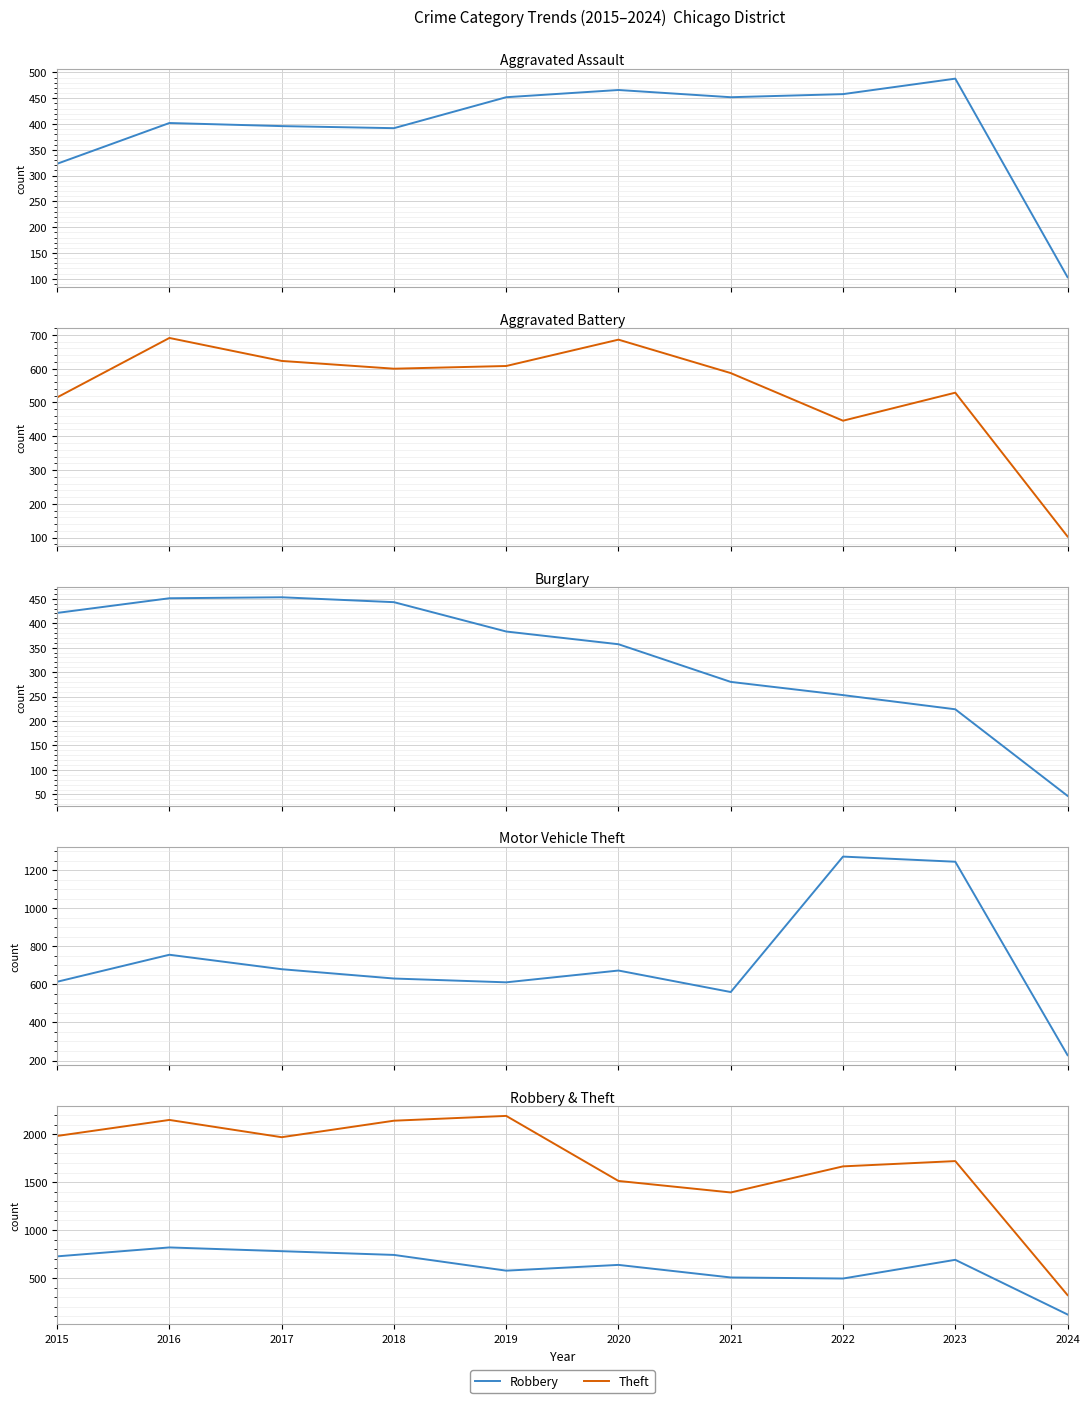

What is the sum of the Aggravated Assault values at 2020 and 2019?

918